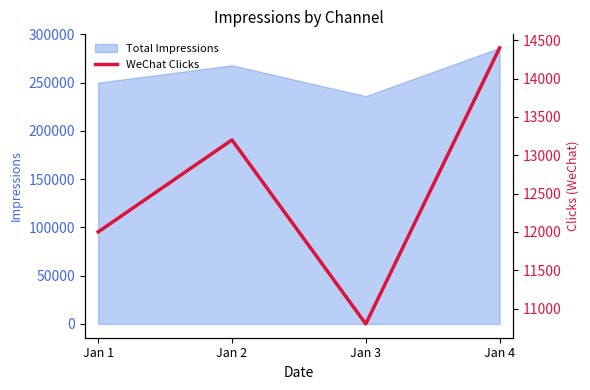

Rank the categories by value from highest to lowest.

Jan 4, Jan 2, Jan 1, Jan 3